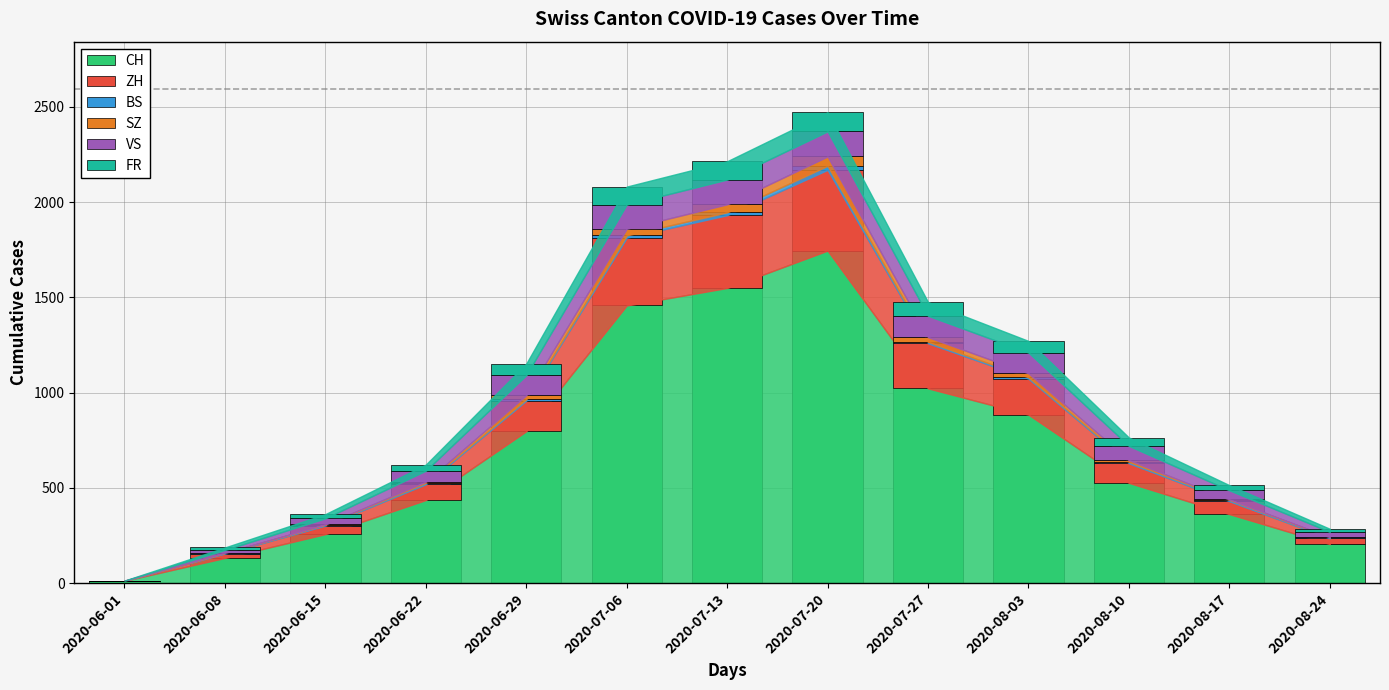

What is the highest value of the CH series?

1745